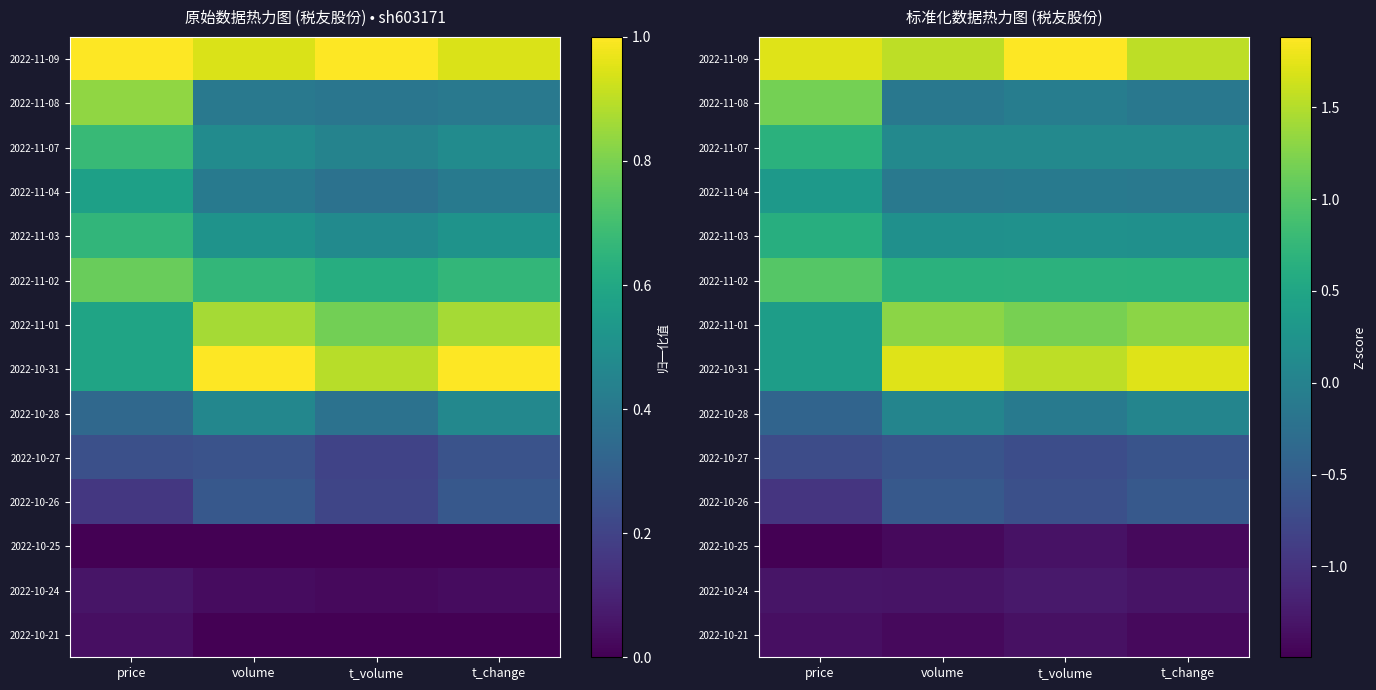

At which label does 2022-10-31 first exceed 1?

volume